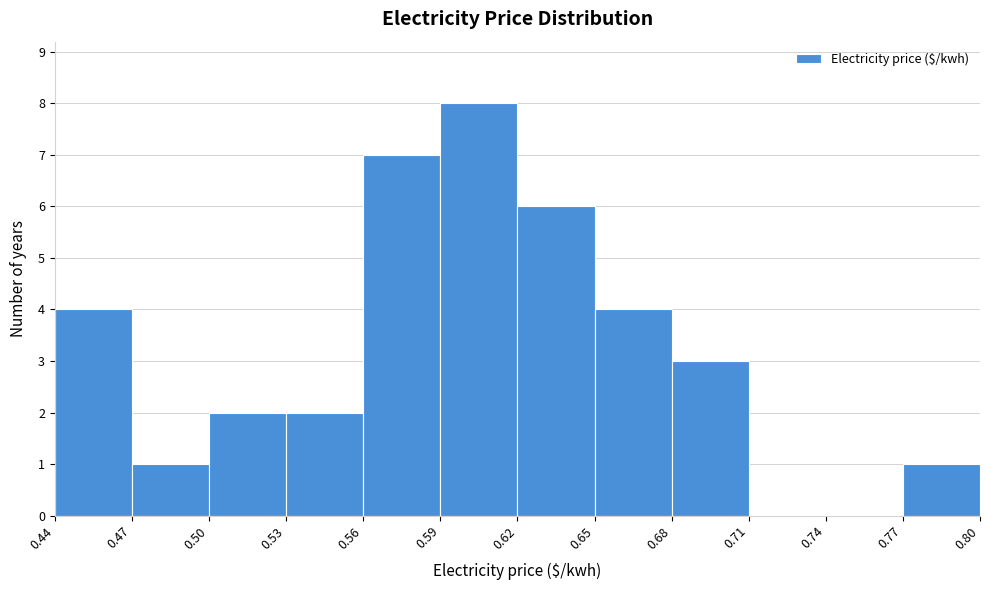

Reading left to right, list every bar in this chart as the range it spans on the x-axis followed by its height. The values are not printed on the chart, so give them approximately, as read against the axis.

0.44 to 0.47: 4
0.47 to 0.50: 1
0.50 to 0.53: 2
0.53 to 0.56: 2
0.56 to 0.59: 7
0.59 to 0.62: 8
0.62 to 0.65: 6
0.65 to 0.68: 4
0.68 to 0.71: 3
0.71 to 0.74: 0
0.74 to 0.77: 0
0.77 to 0.80: 1